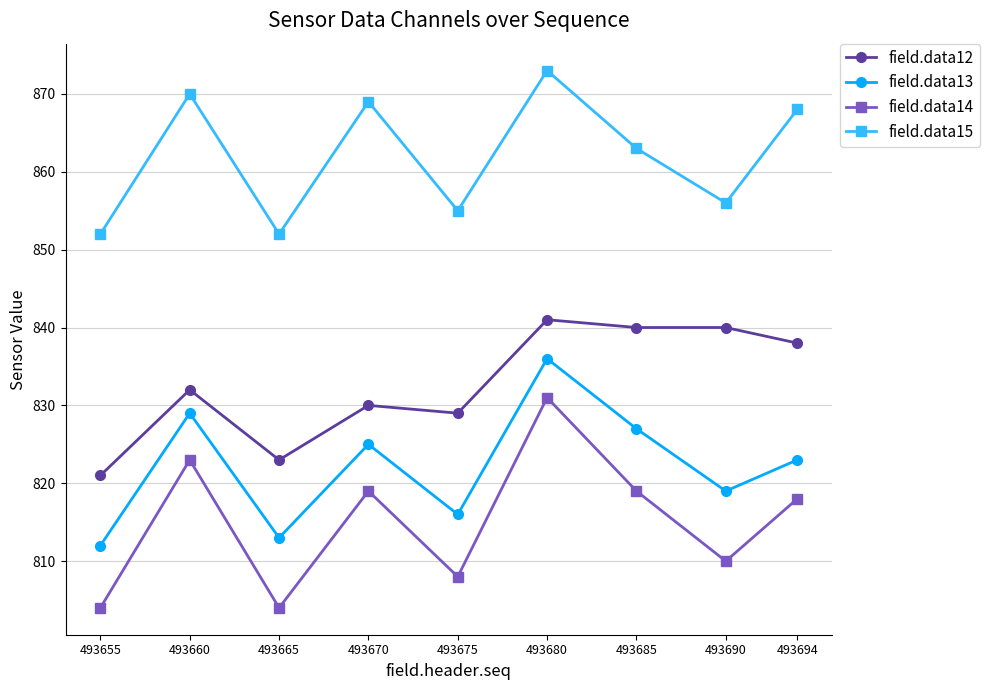

Count the number of data series in this chart.

4